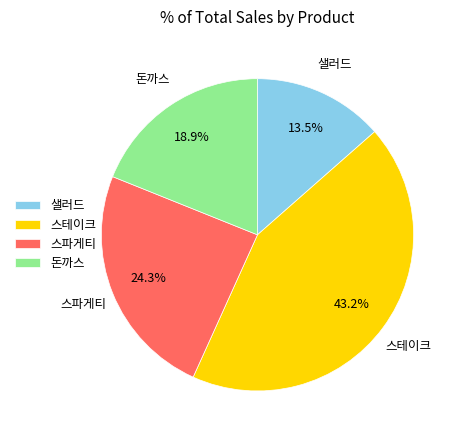

Is there a majority slice in this chart?

No